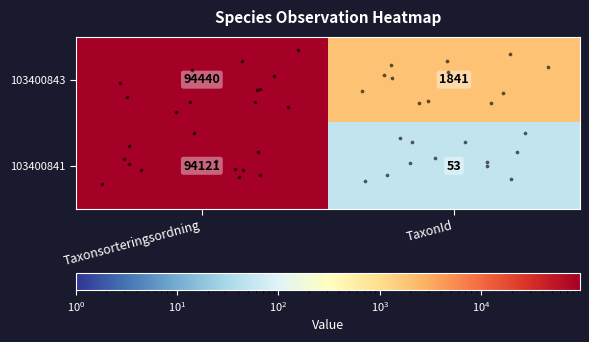

What is the total value across all series at Taxonsorteringsordning?

188561